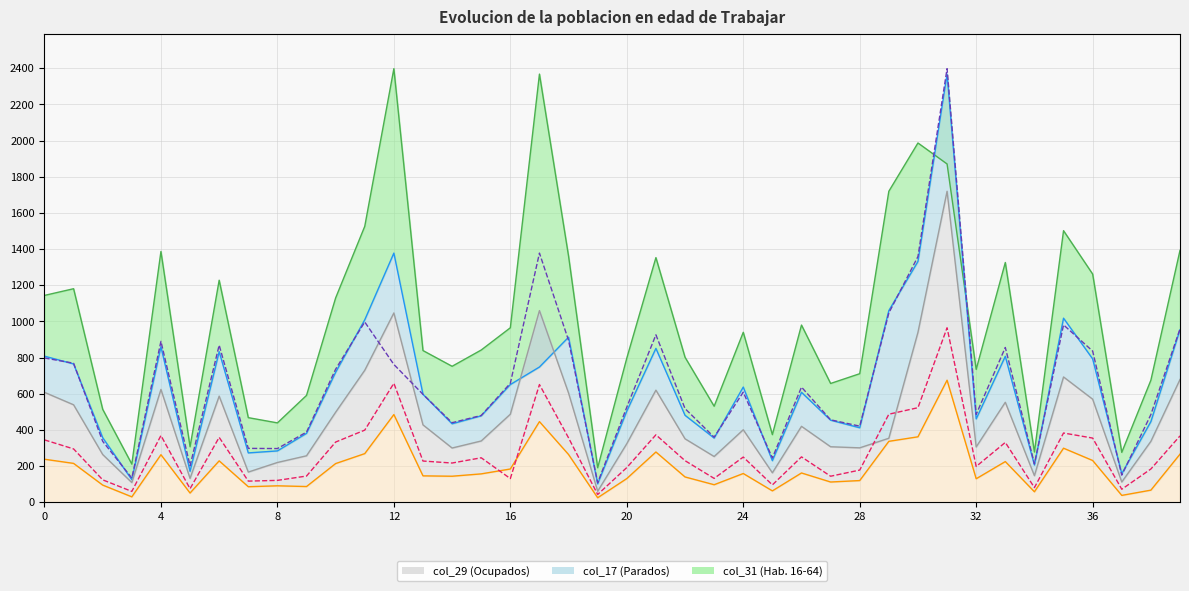

True or false: col_12 and col_16 cross at least once.

False